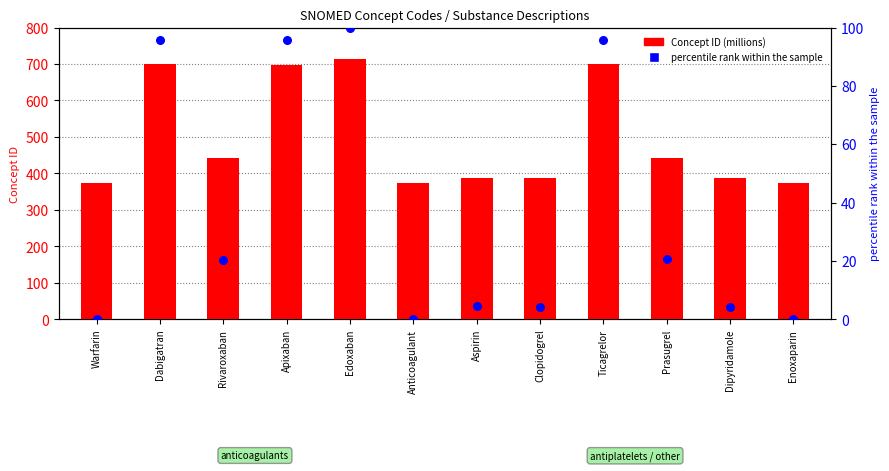

Which series has the largest total across all categories?

Concept ID (millions)